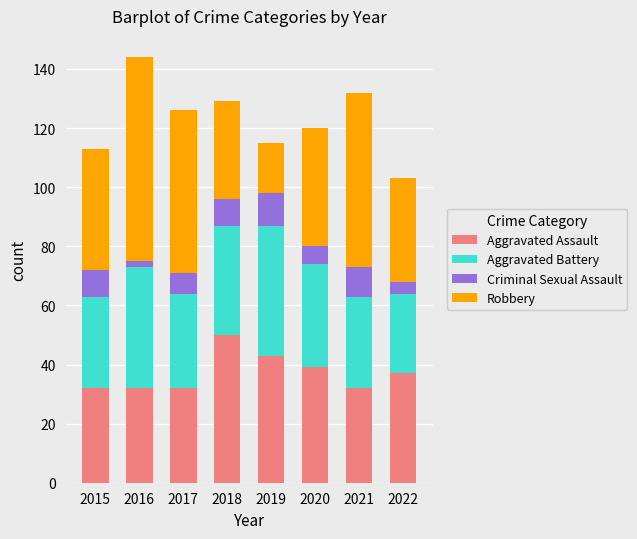

True or false: Aggravated Assault has a value of 53 at 2017.

False